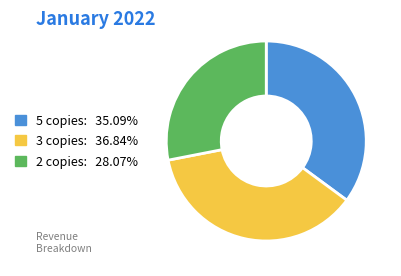

Which has a higher value, 5 copies or 2 copies?

5 copies